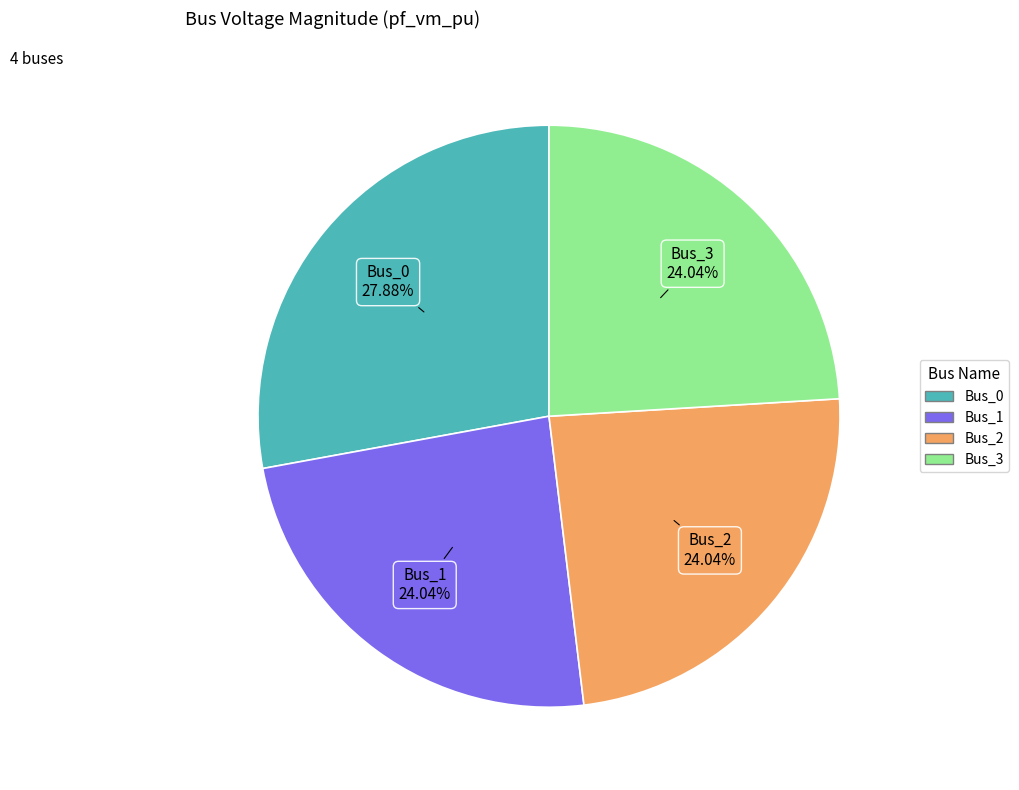

Do Bus_1 and Bus_0 together represent more than half of the pie?

Yes